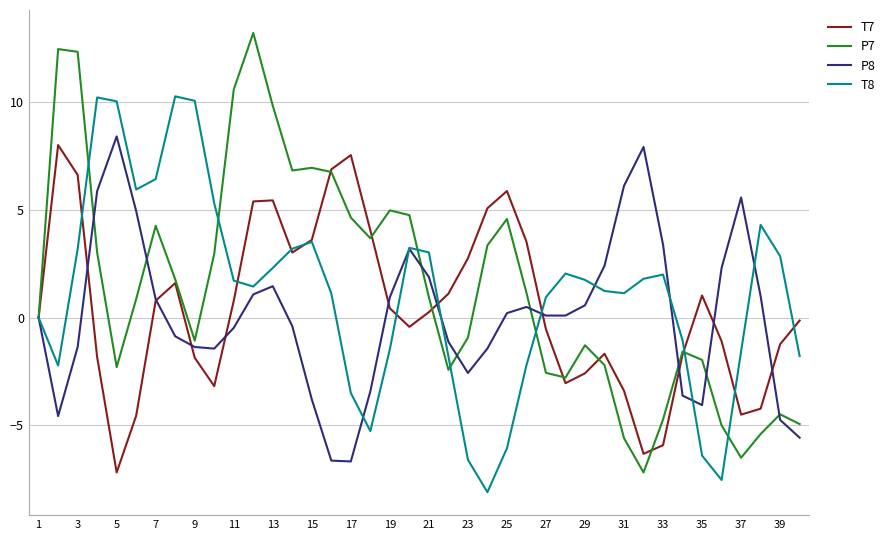

Which series has the largest total across all categories?

P7